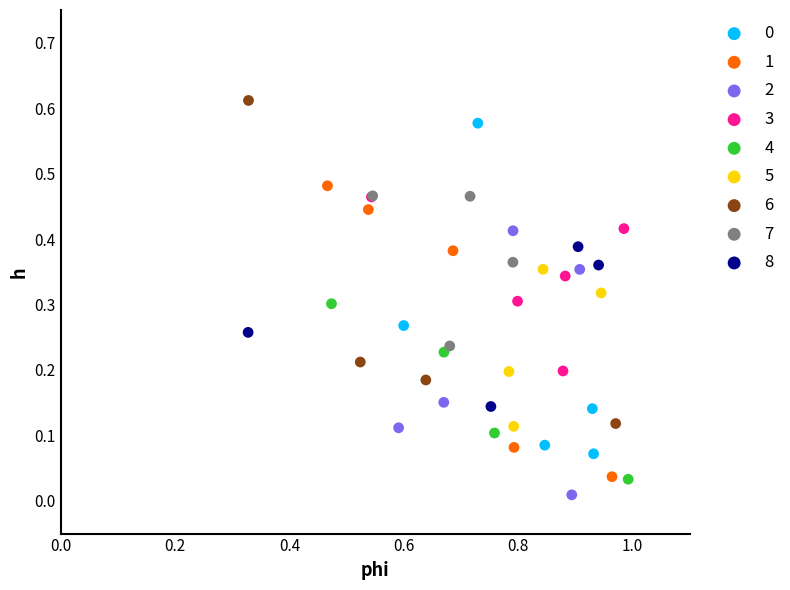

Which series contains the highest Y value?

6